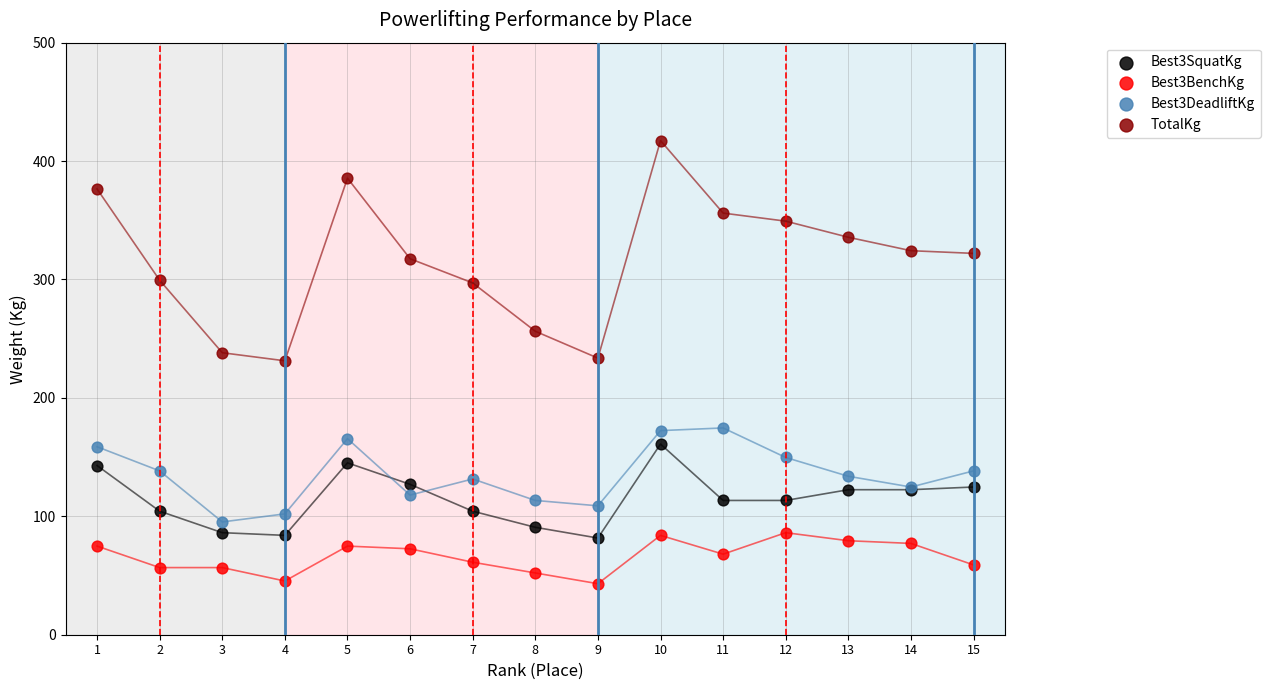

Which series has the widest spread of Y values?

TotalKg